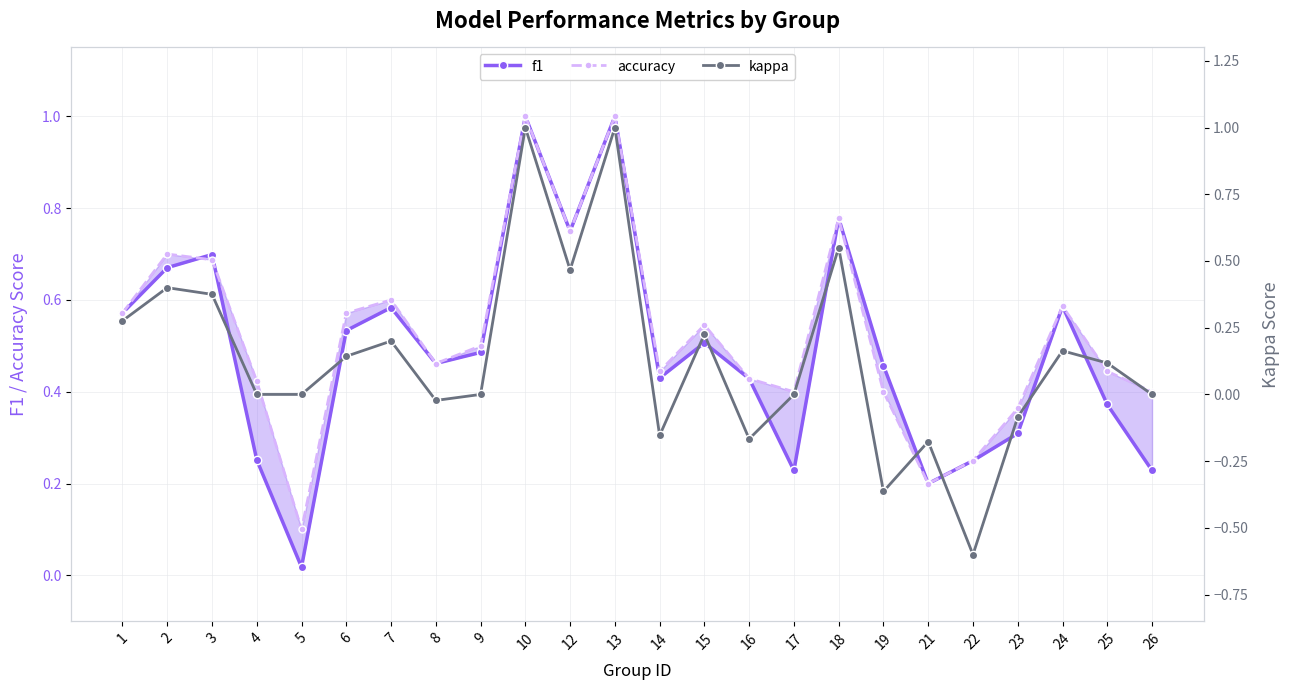

True or false: kappa and accuracy cross at least once.

False